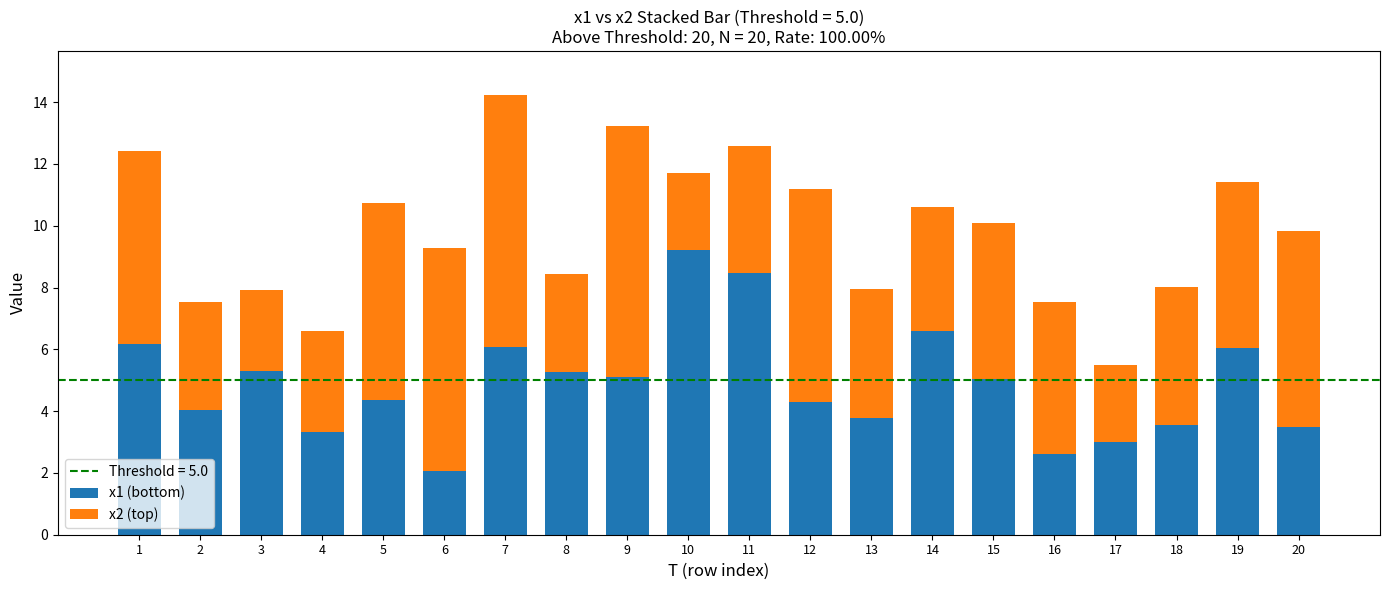

What is the highest value of the x1 (bottom) series?

9.2